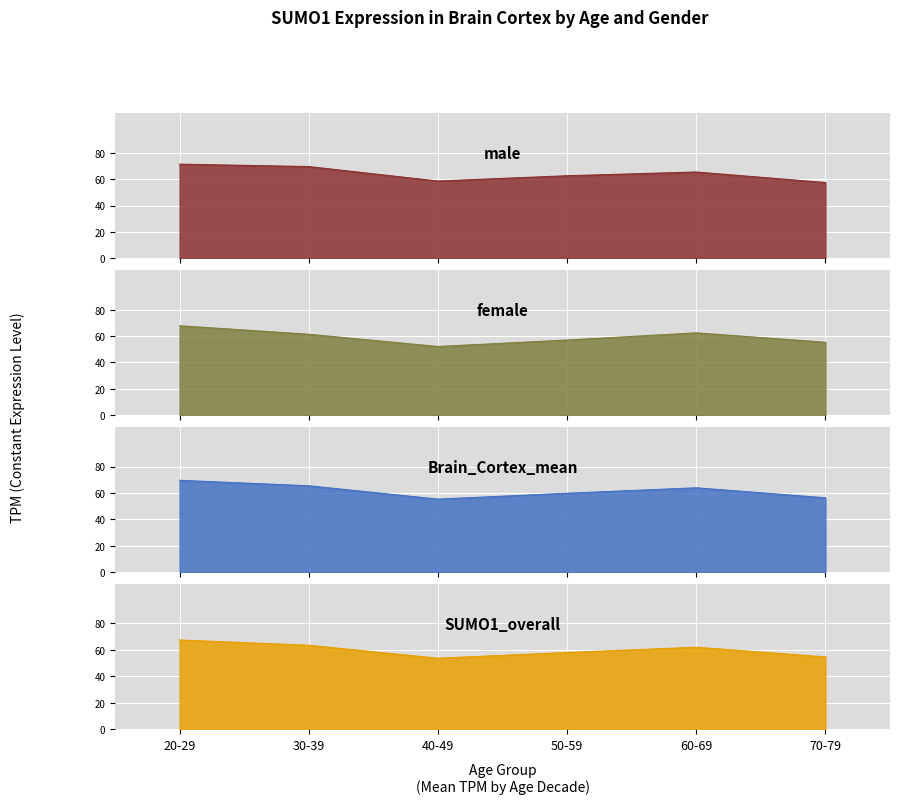

True or false: female and male cross at least once.

False